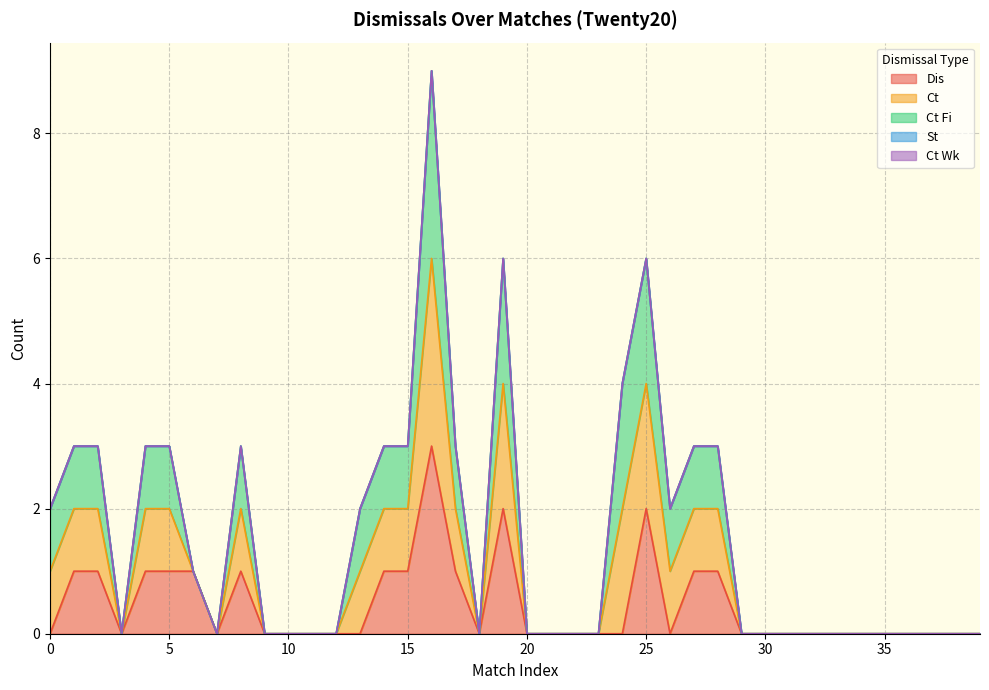

True or false: Dis and Ct Fi intersect in this chart.

False